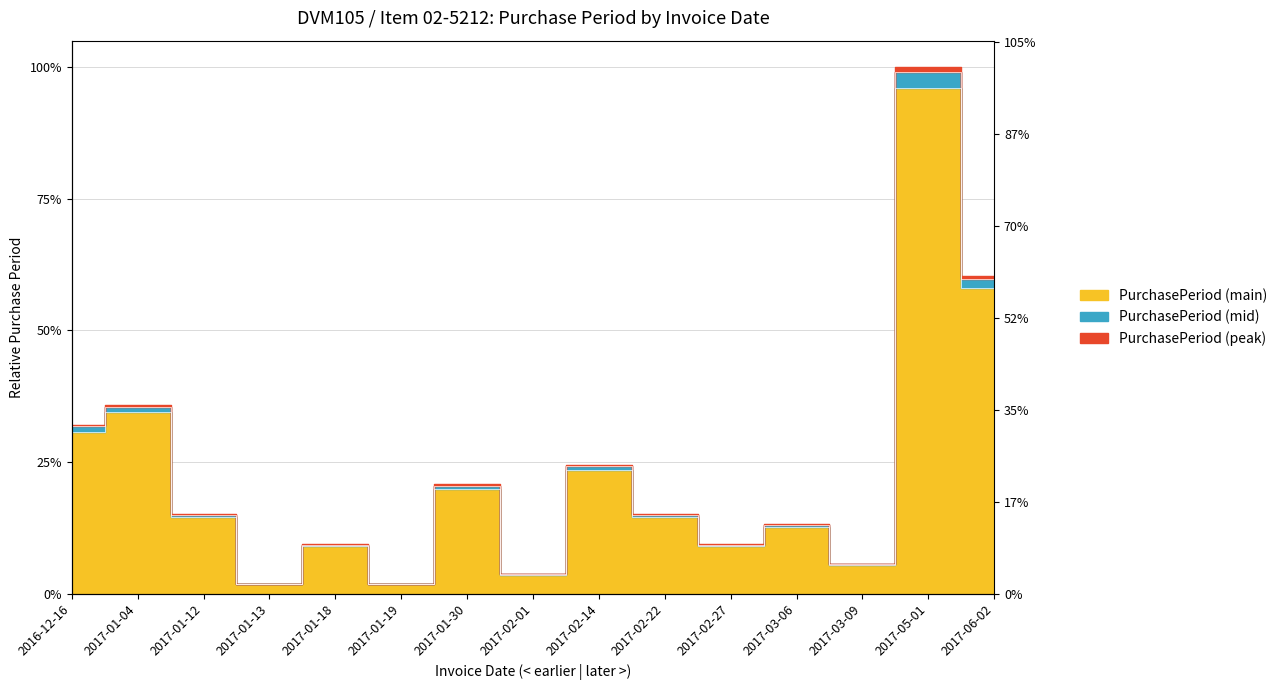

Is it true that the value at 2017-06-02 is 0.2?

True